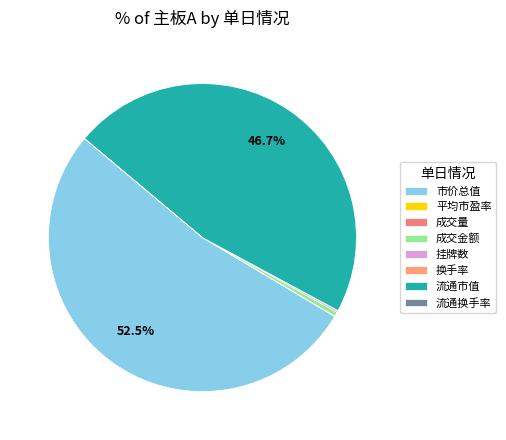

How many segments does this pie chart have?

8